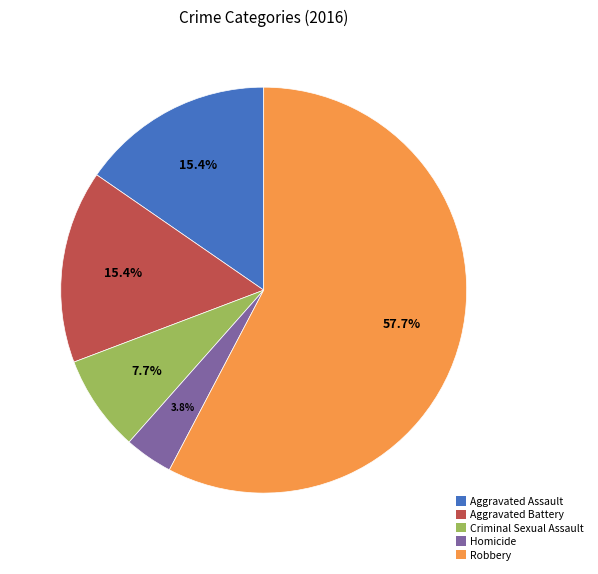

Which category accounts for the majority?

Robbery